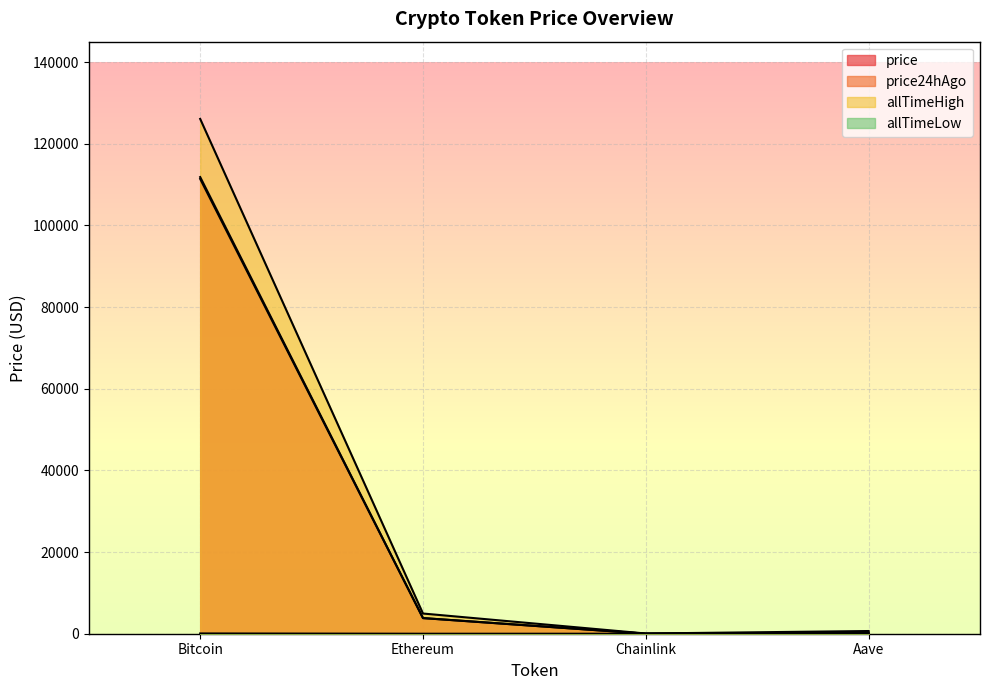

What is the difference between the highest and lowest values at Ethereum?

4945.6